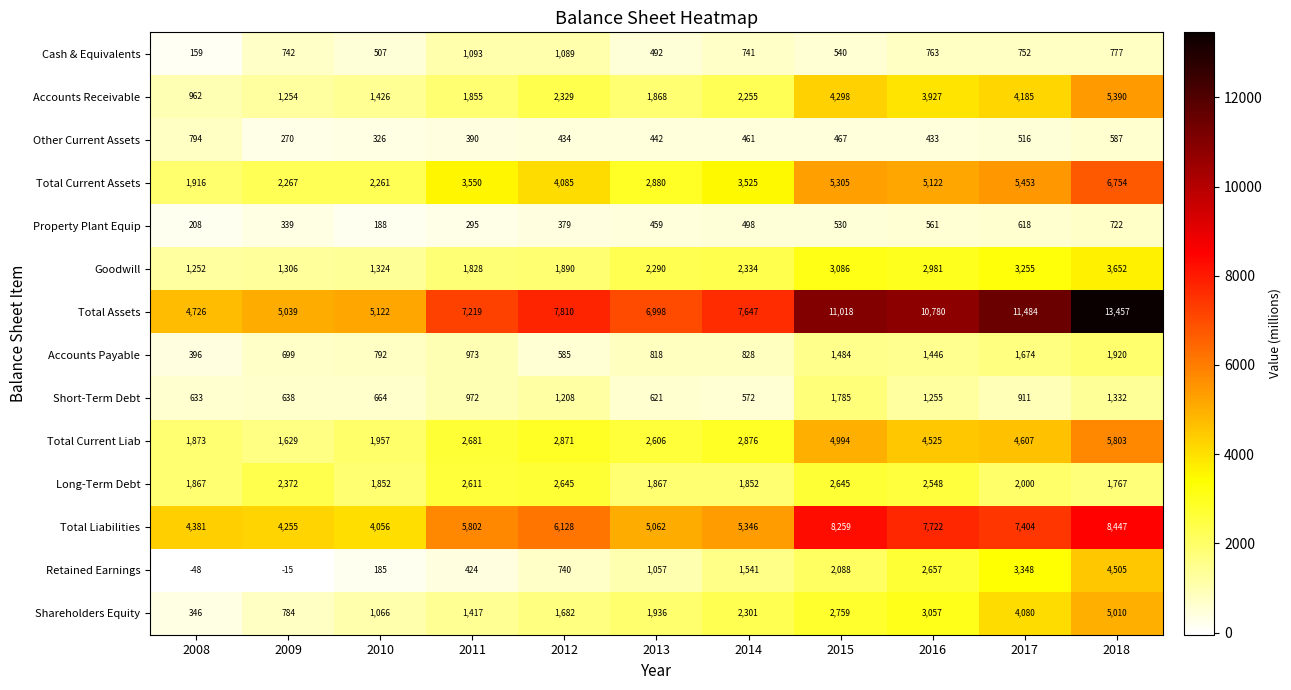

What is the difference between the highest and lowest values at 2013?

6556